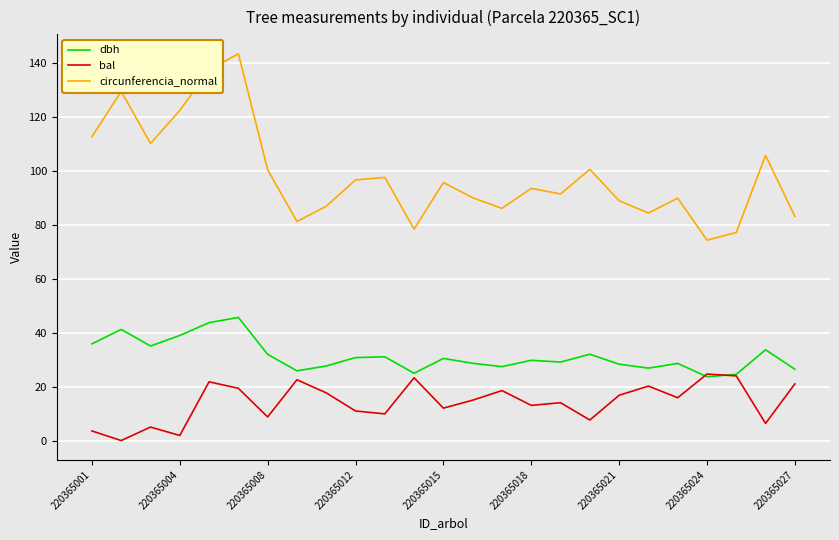

True or false: bal and circunferencia_normal intersect in this chart.

False